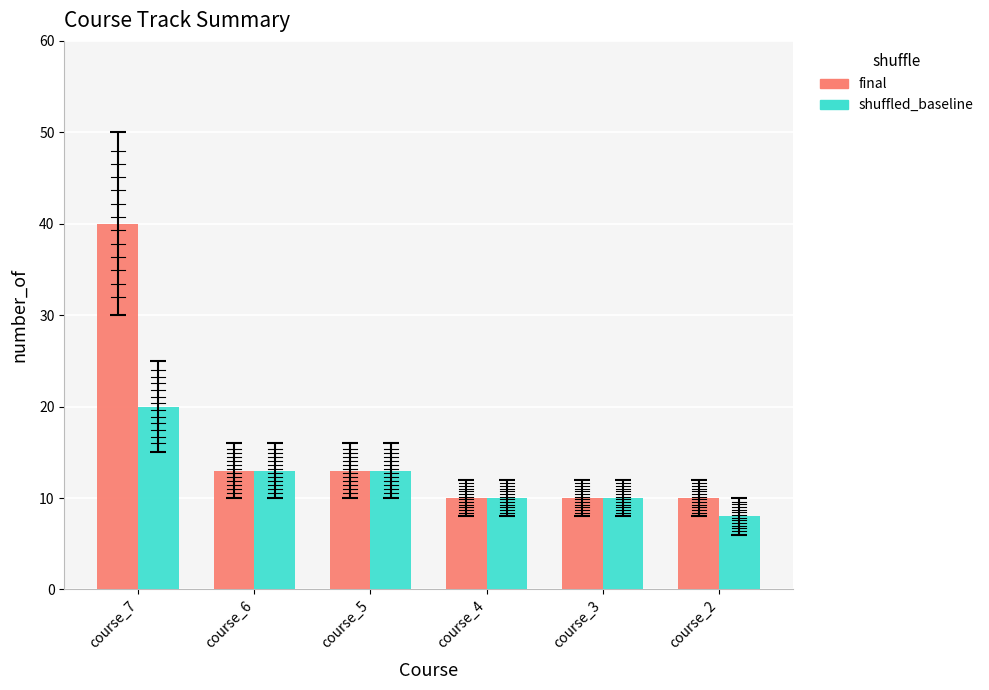

How many bars are there in total?

12